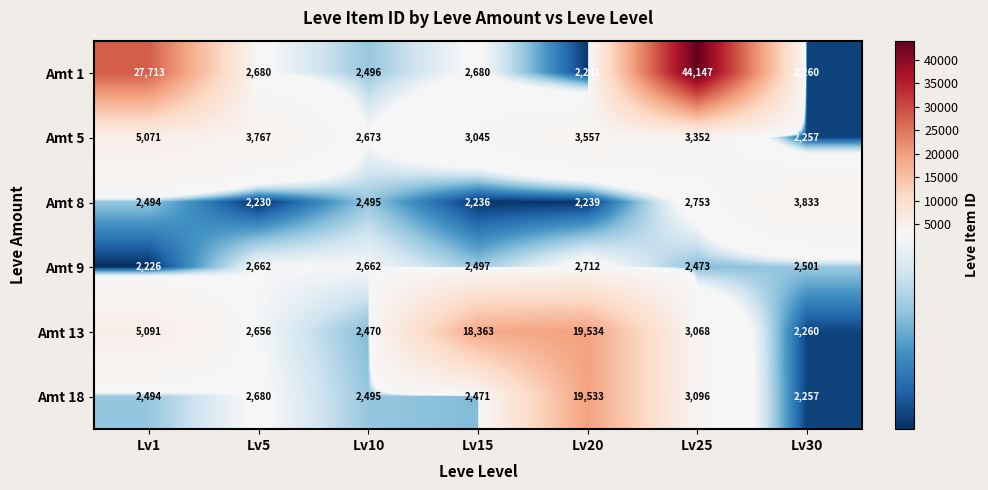

At how many categories does at least one series exceed 9627?

4